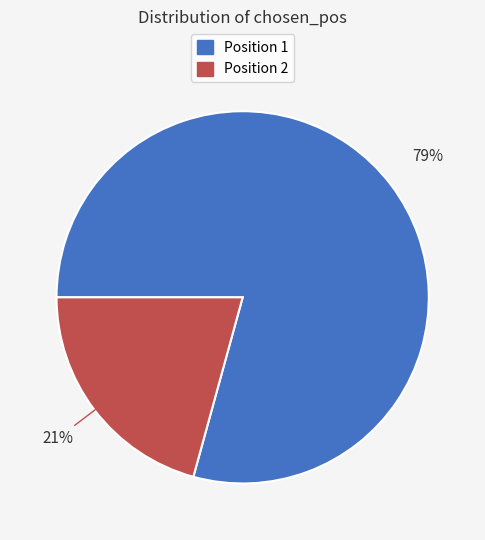

Does any single category account for the majority?

Yes